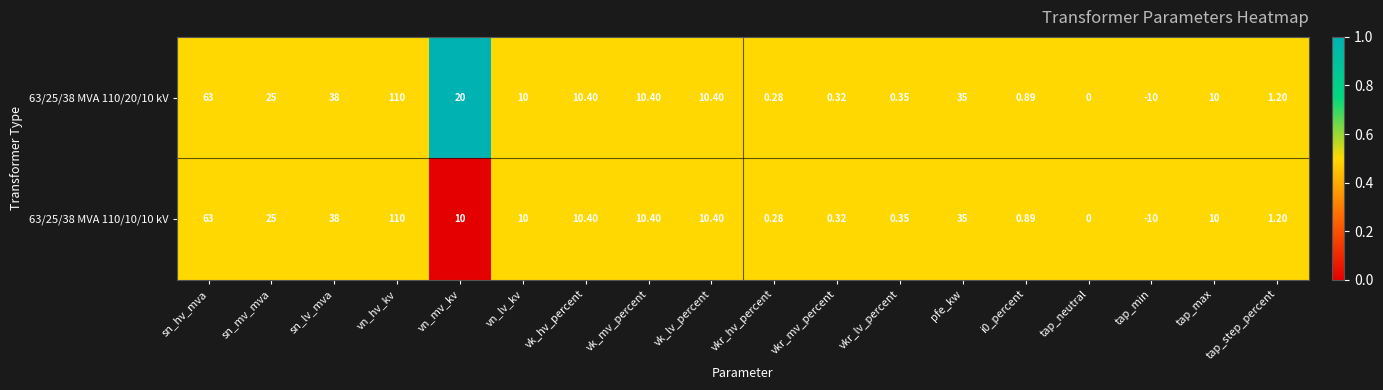

Where does the 63/25/38 MVA 110/10/10 kV series first go above 10?

sn_hv_mva